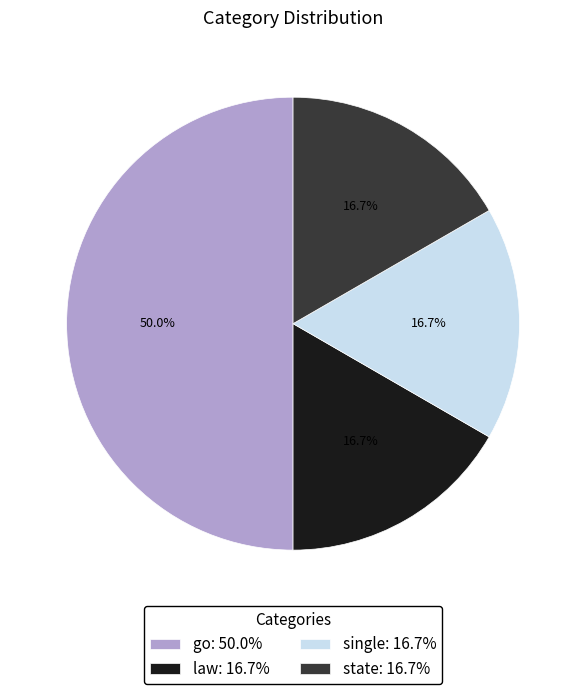

To the nearest percent, what is the combined percentage of state and law?

33%